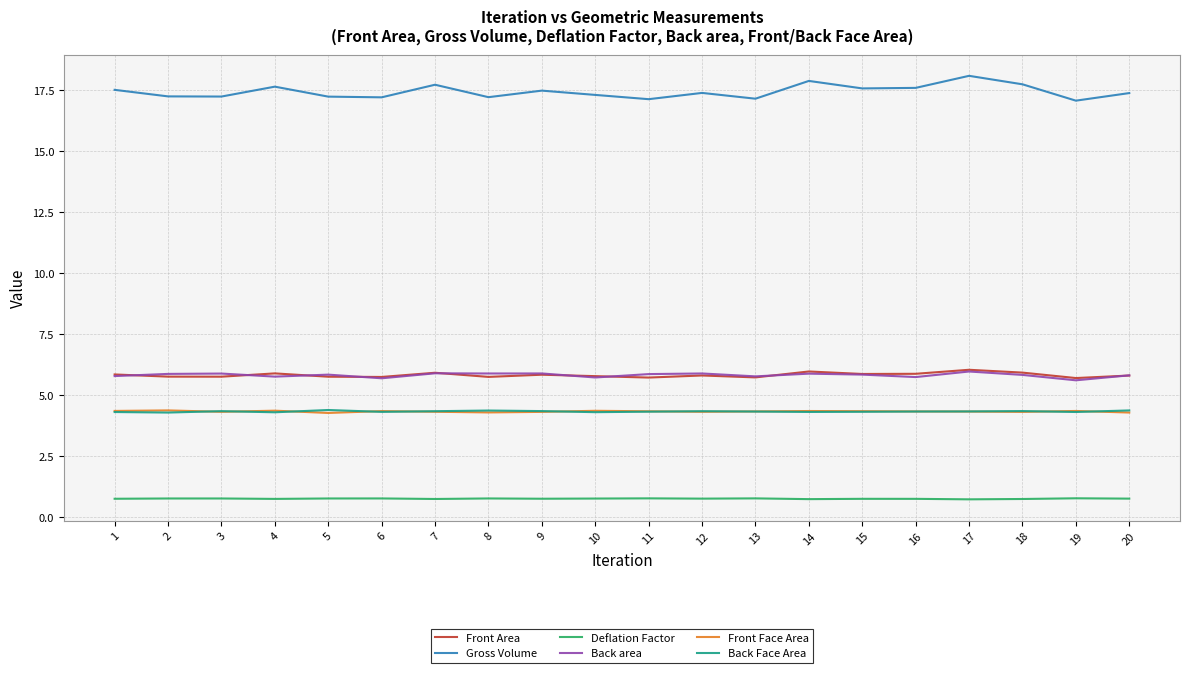

What are all the series names shown in the legend?

Front Area, Gross Volume, Deflation Factor, Back area, Front Face Area, Back Face Area